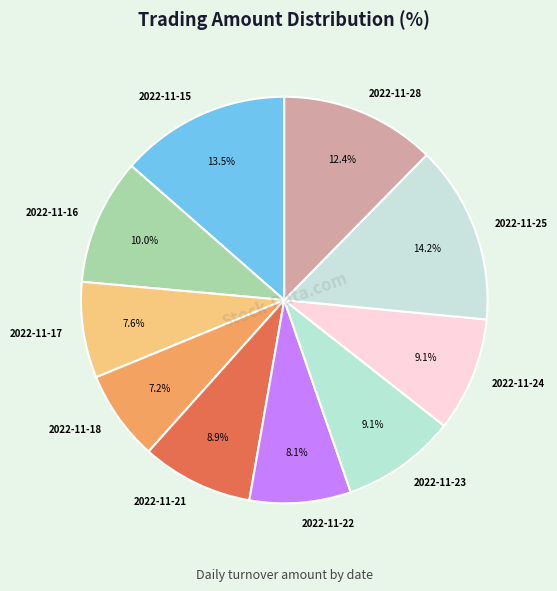

Does any single category account for the majority?

No